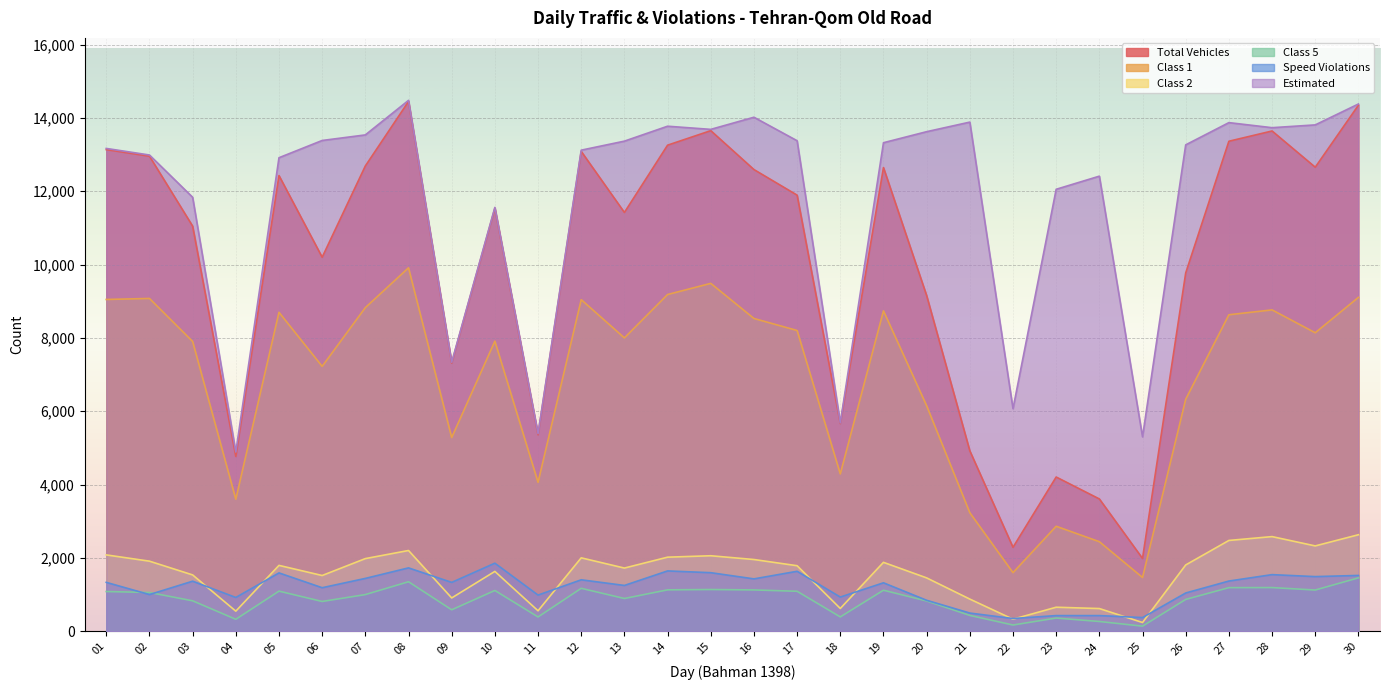

True or false: Estimated has a value of 13810 at 29.

True